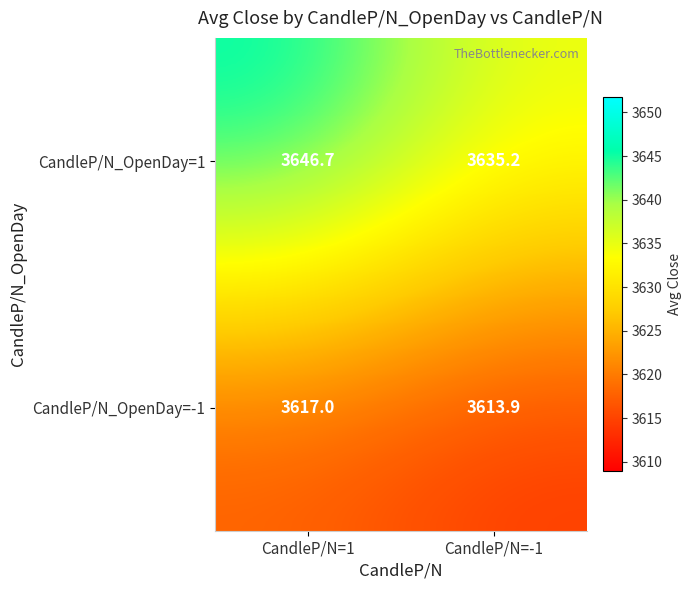

Reading left to right, list all the values displayed in this chart.

CandleP/N_OpenDay=1: 3646.7	3635.2
CandleP/N_OpenDay=-1: 3617.0	3613.9